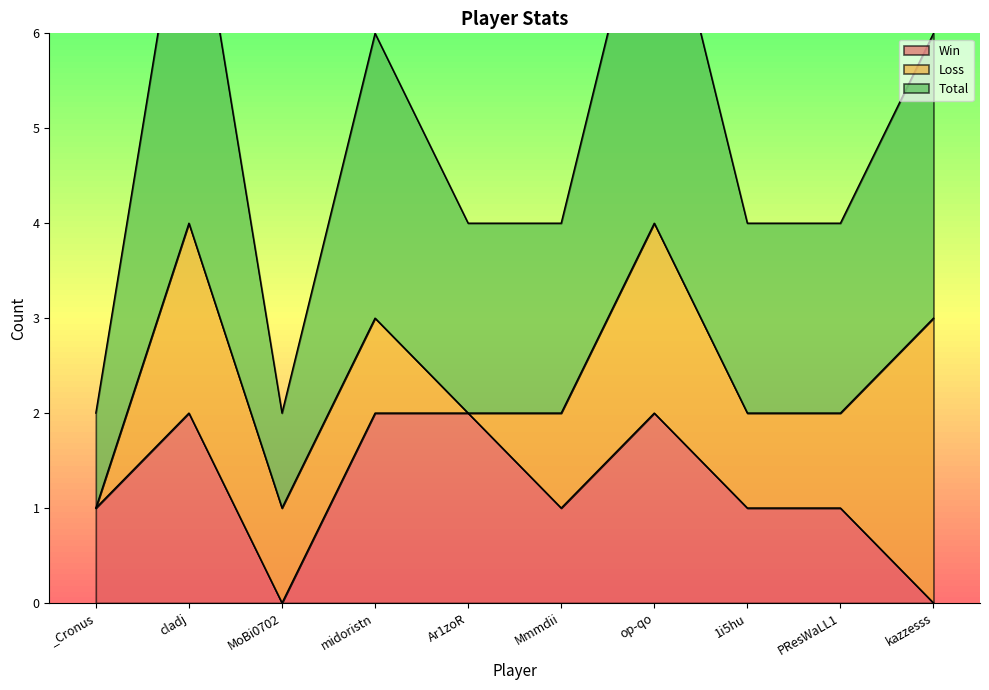

True or false: Win has a value of 0 at PResWaLL1.

False